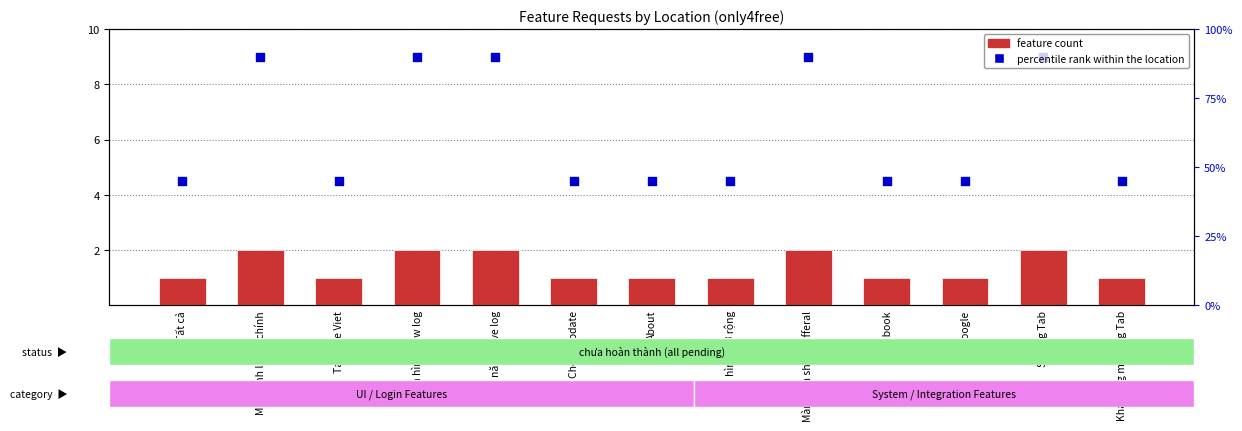

Which series reaches the maximum Y coordinate?

percentile rank within the location